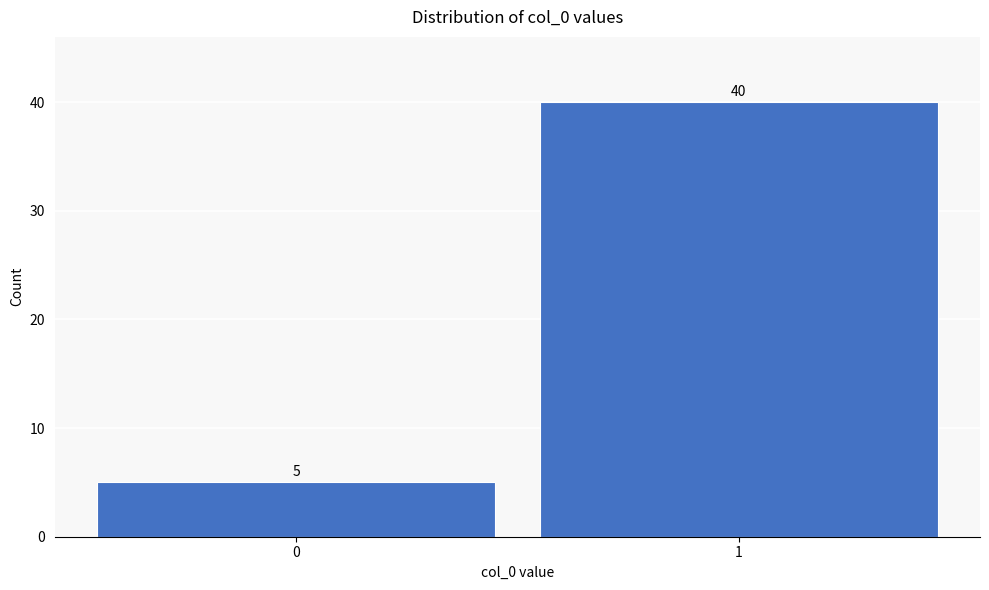

Reading left to right, extract all data points from this chart.

0=5	1=40